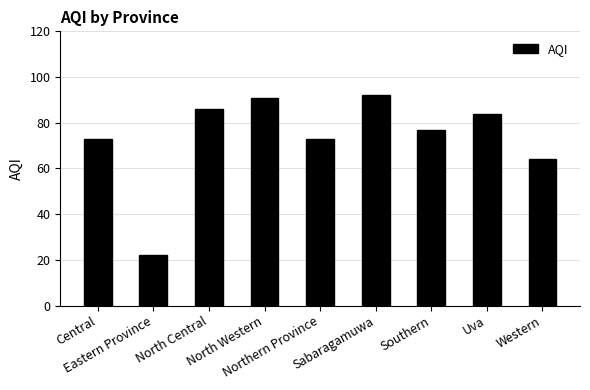

How many categories are shown in the chart?

9